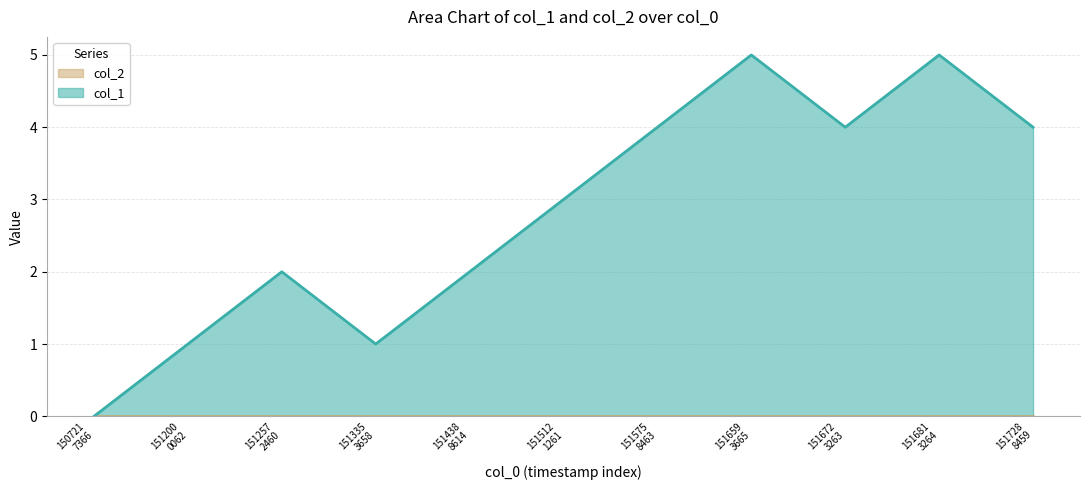

How many positive values are there?

10